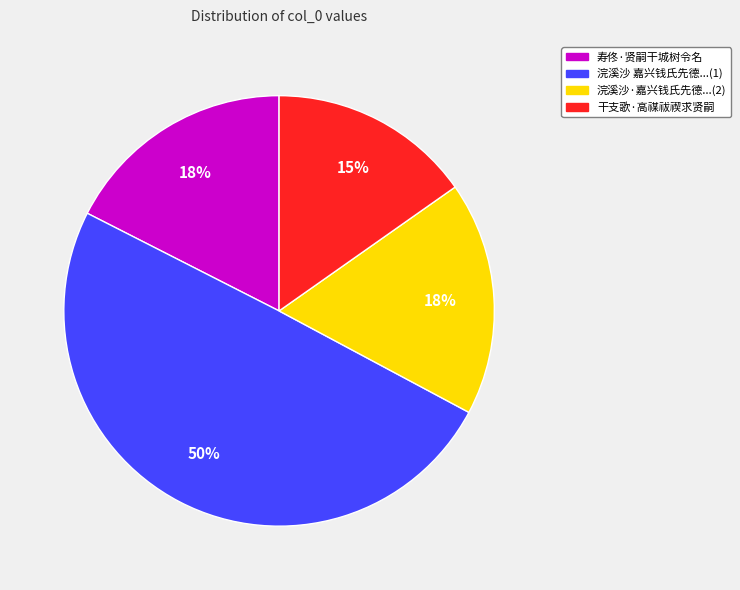

Is there any slice that represents more than half of the pie?

No